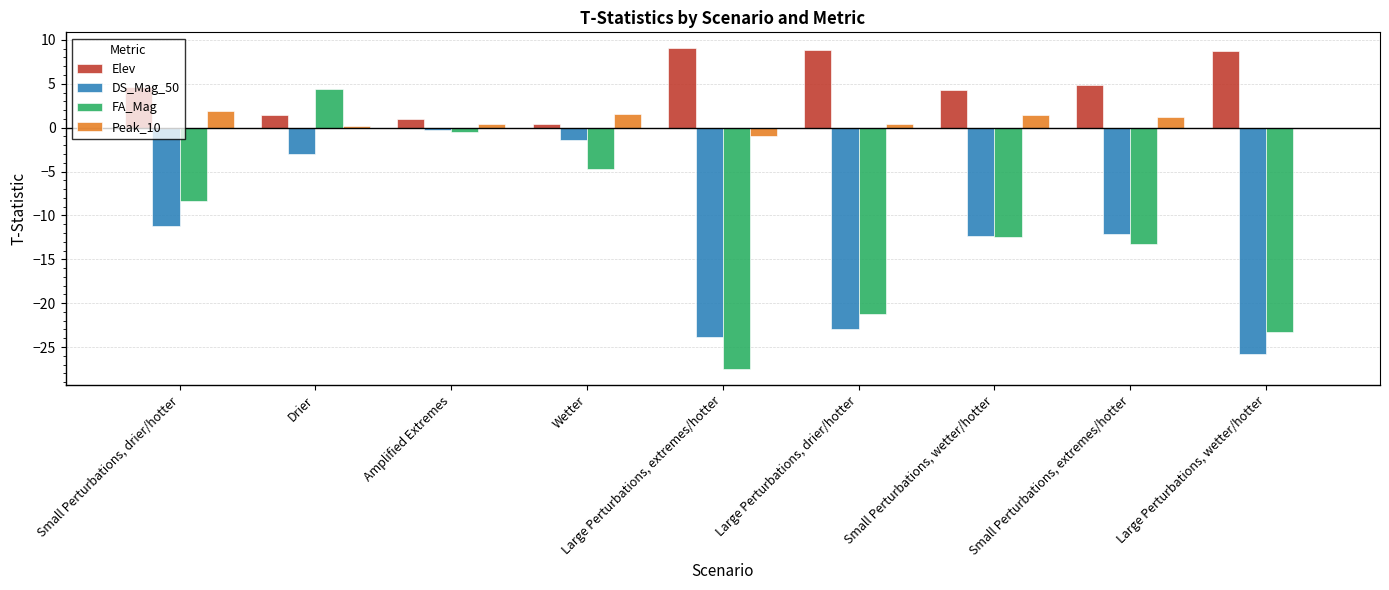

Is it true that DS_Mag_50 equals -41.4 at Large Perturbations, wetter/hotter?

False